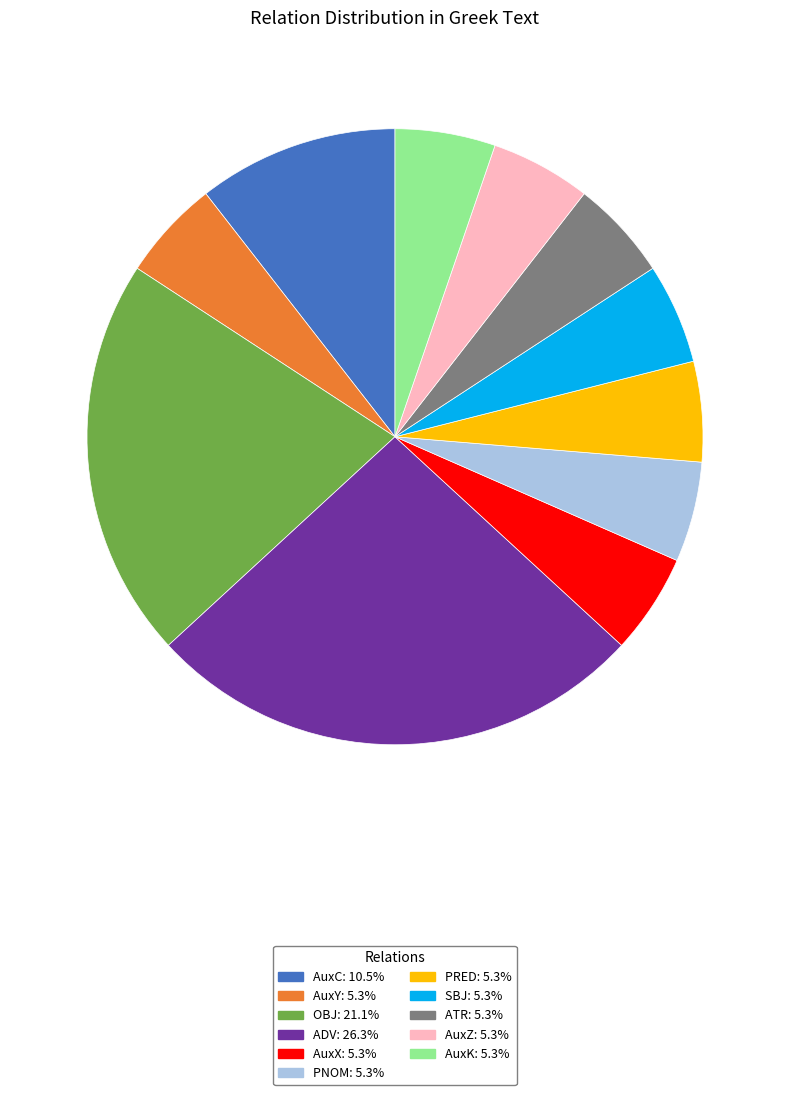

Which category has the biggest portion of the pie?

ADV